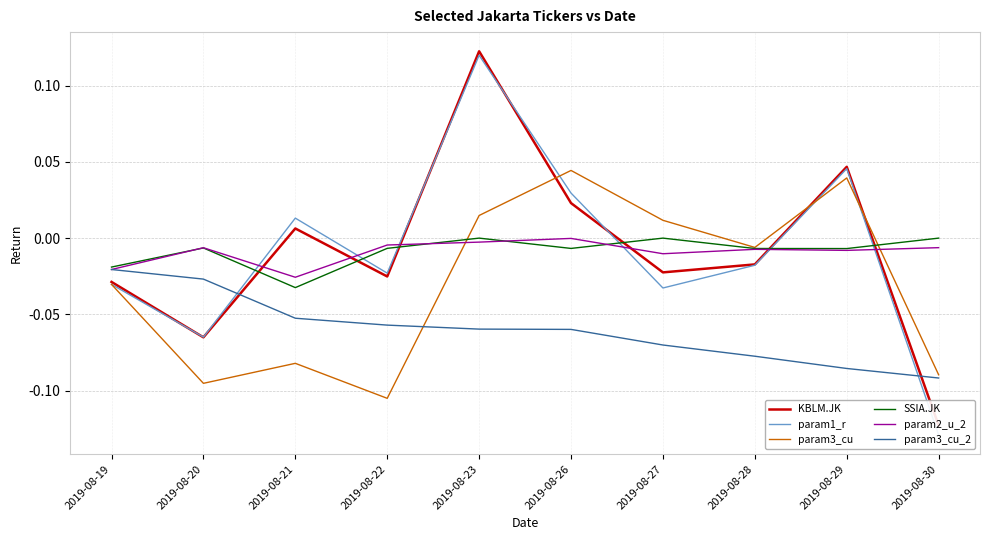

How many values in param1_r are below zero?

6